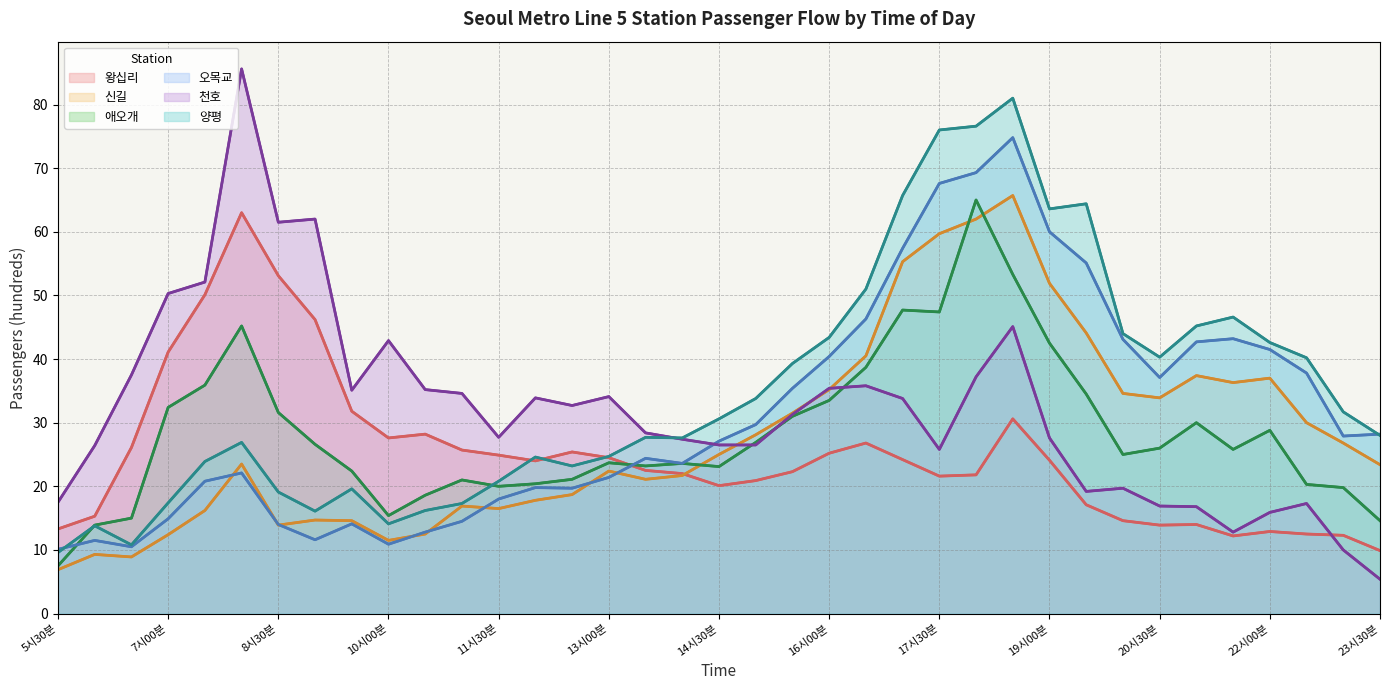

In 오목교, how many points are lower than both neighbors (excluding endpoints)?

7